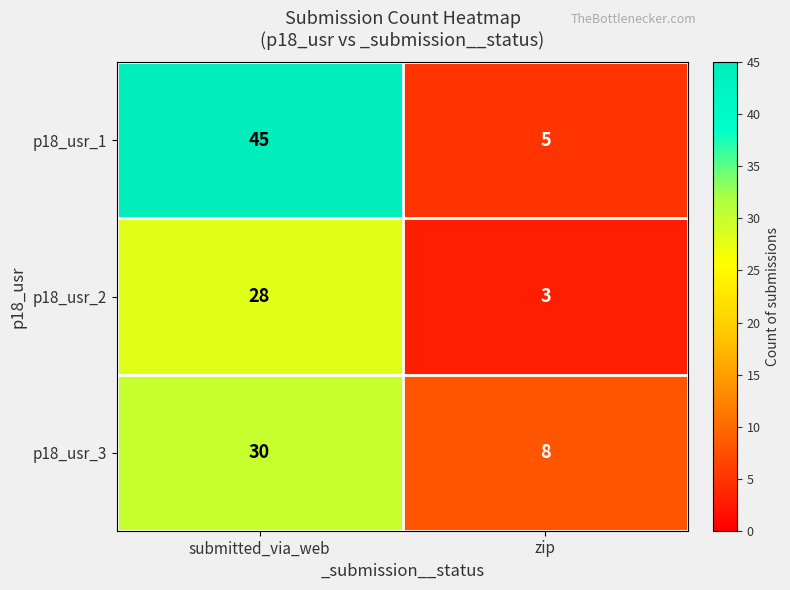

What is the average value of the p18_usr_1 series?

25